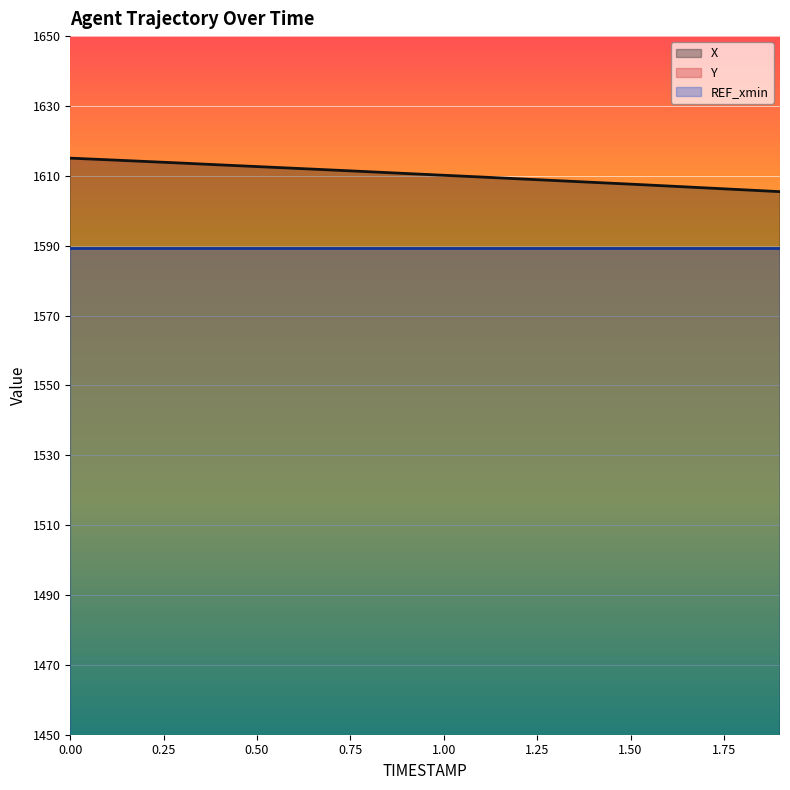

List the series in order of their peak value, highest first.

X, Y